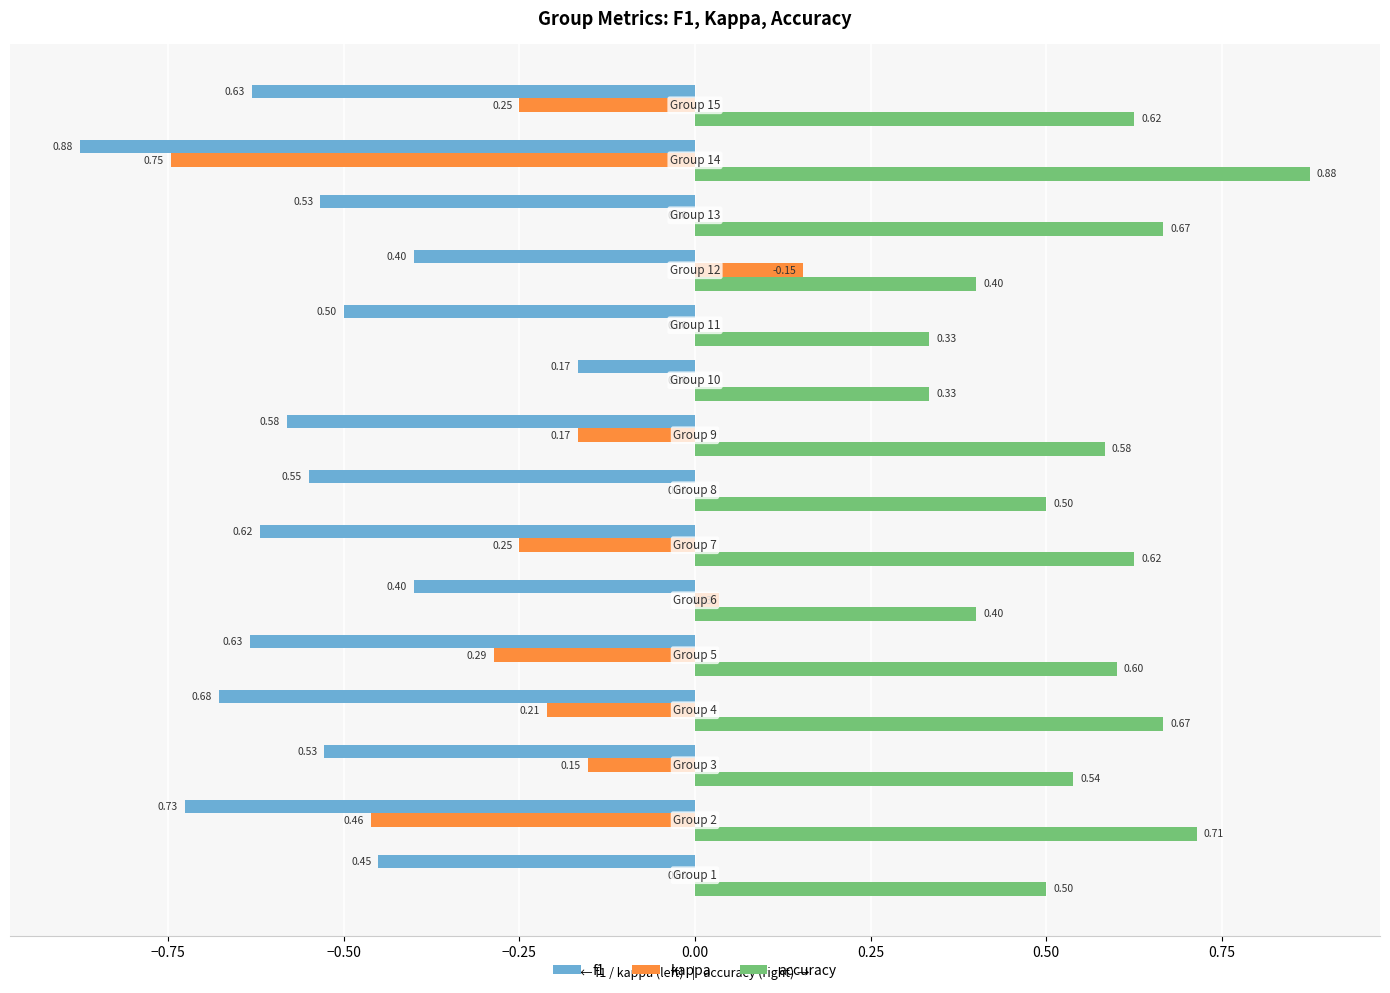

Which series has the largest total across all categories?

accuracy